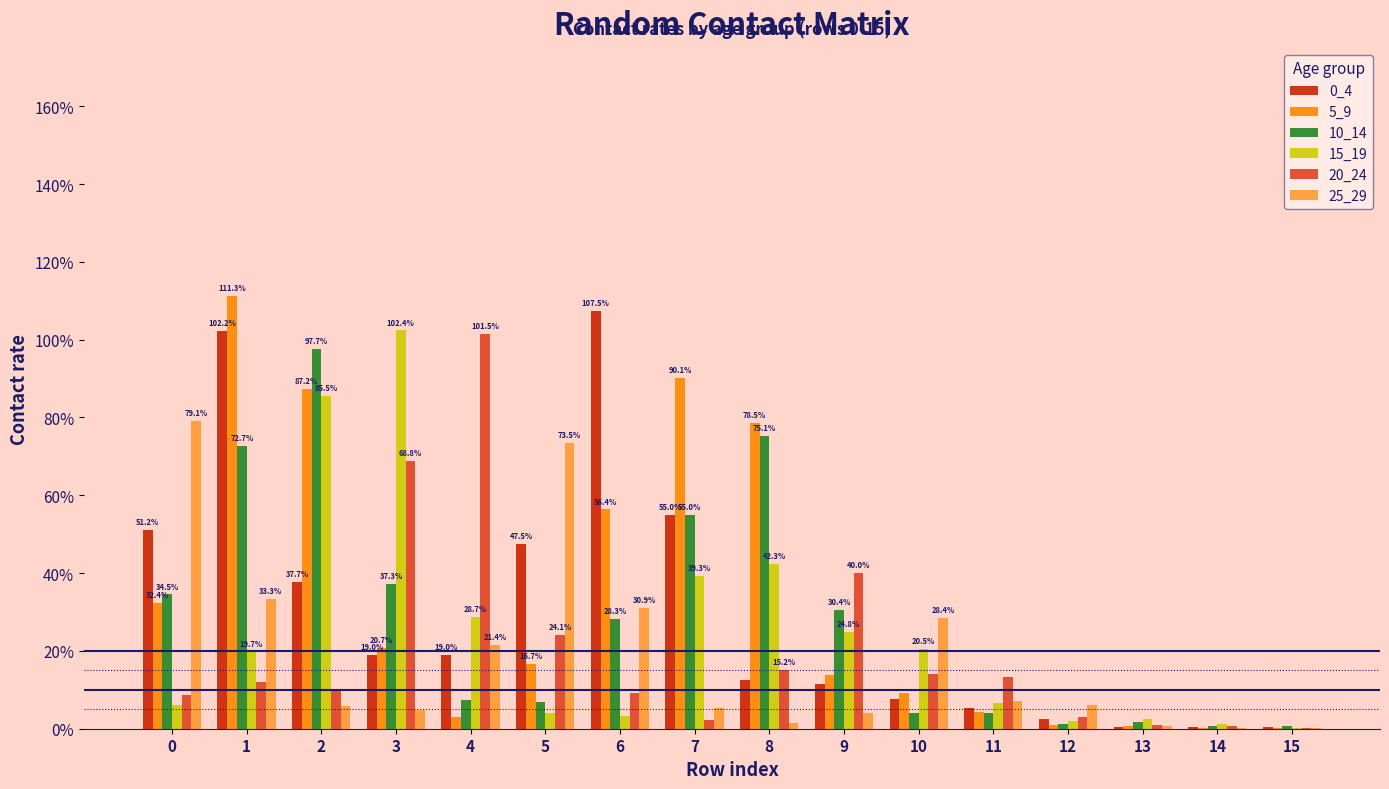

How many bars are there in total?

96